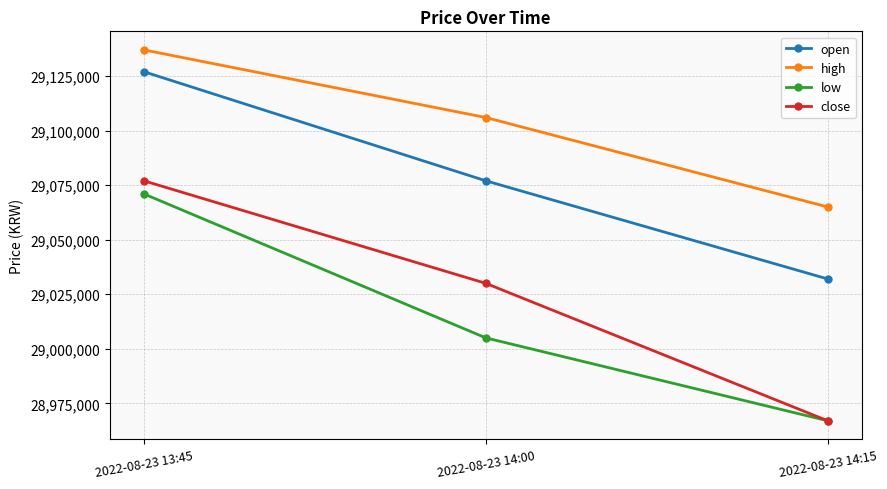

What is the label of the 2nd point from the left?

2022-08-23 14:00